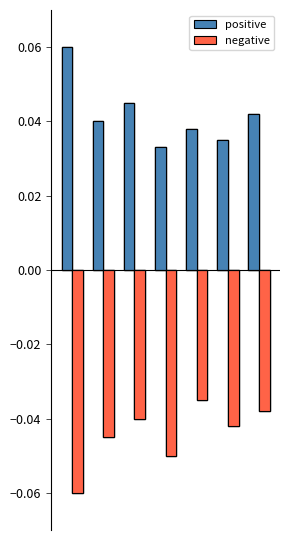

What are all the series names shown in the legend?

positive, negative